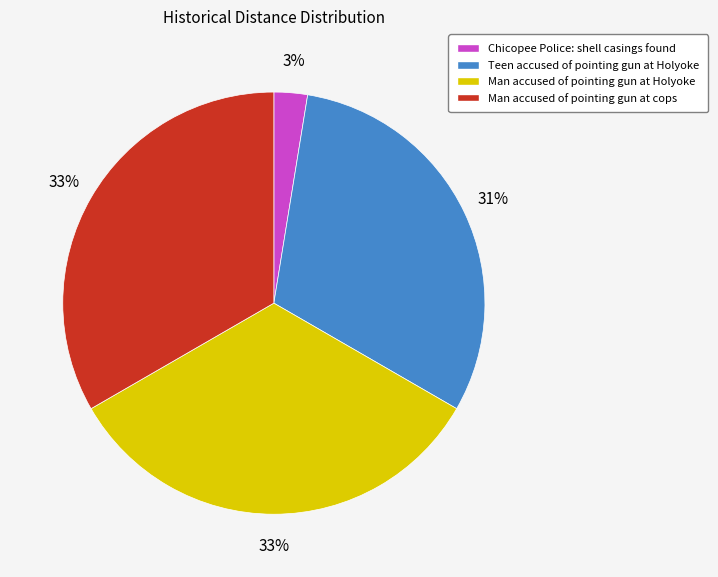

To the nearest percent, what is the combined percentage of Man accused of pointing gun at Holyoke and Teen accused of pointing gun at Holyoke?

64%